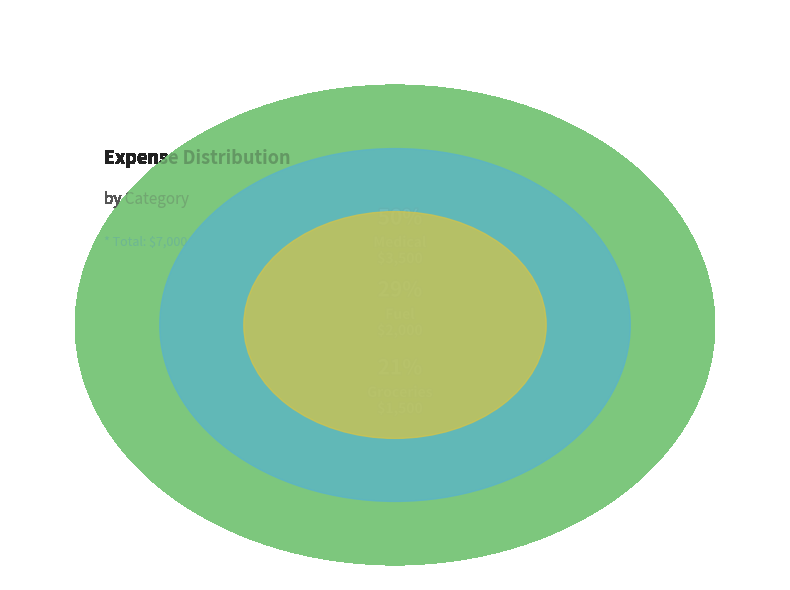

Rank the categories by value from lowest to highest.

Groceries, Fuel, Medical